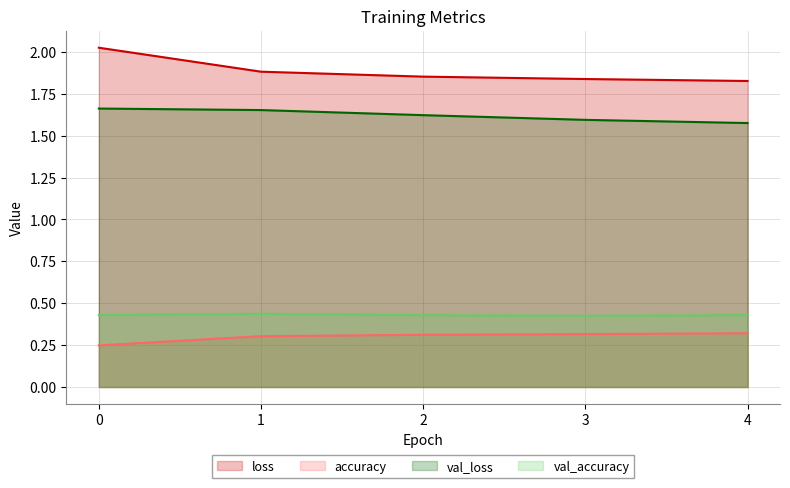

Which category has the lowest value in the val_loss series?

4